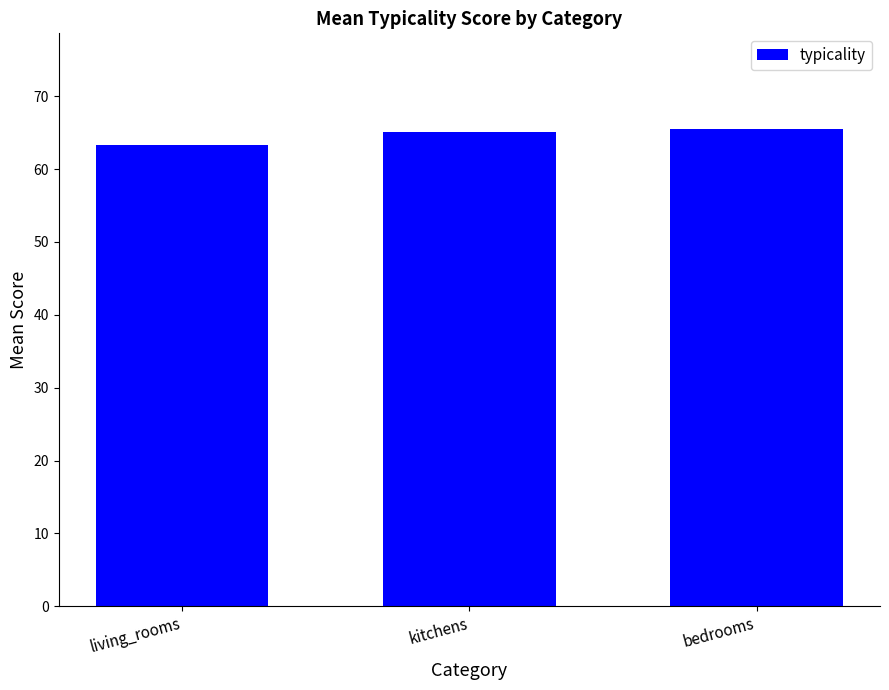

What is the minimum value shown in the chart?

63.3